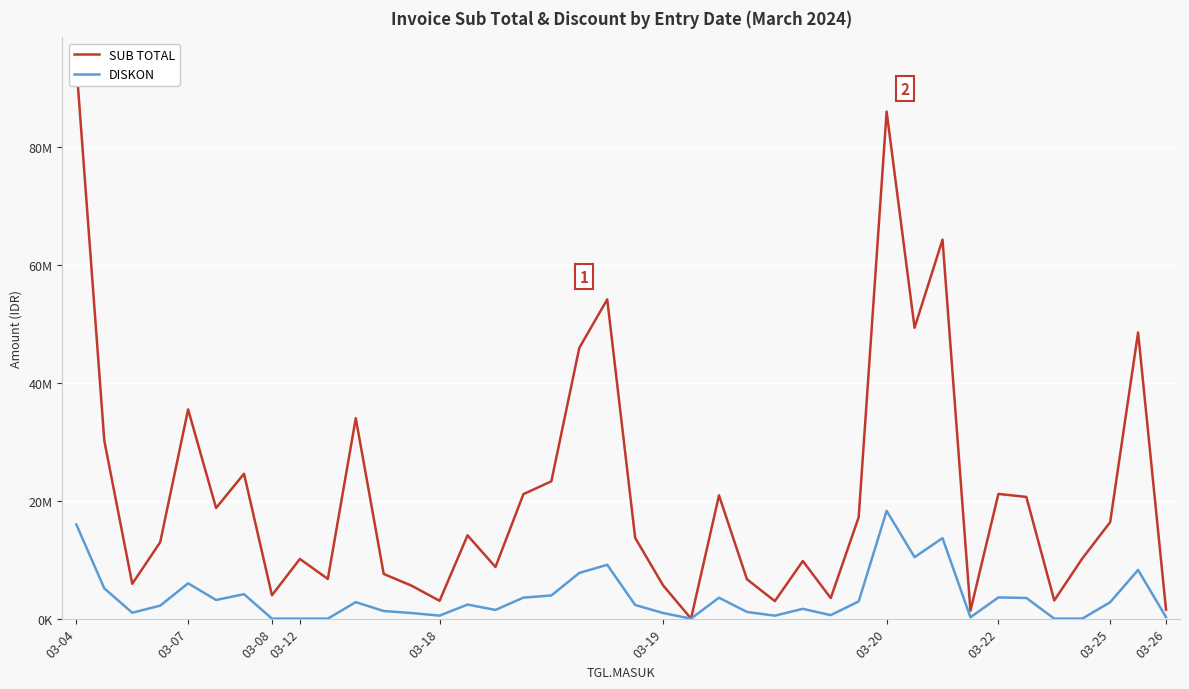

True or false: DISKON and SUB TOTAL cross at least once.

False